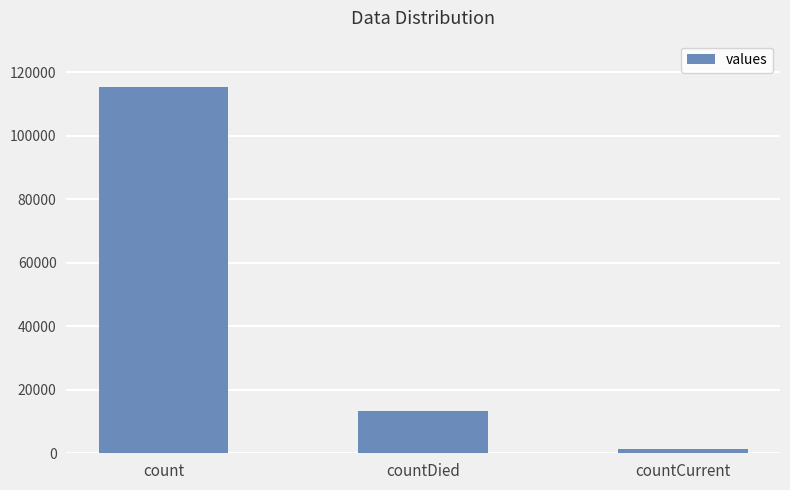

What is the smallest value displayed?

1383